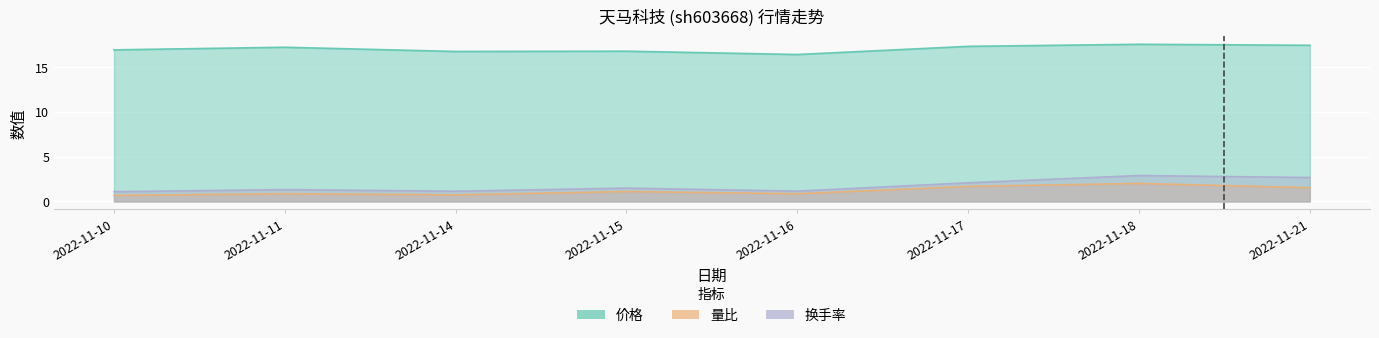

Which series has the largest total across all categories?

价格